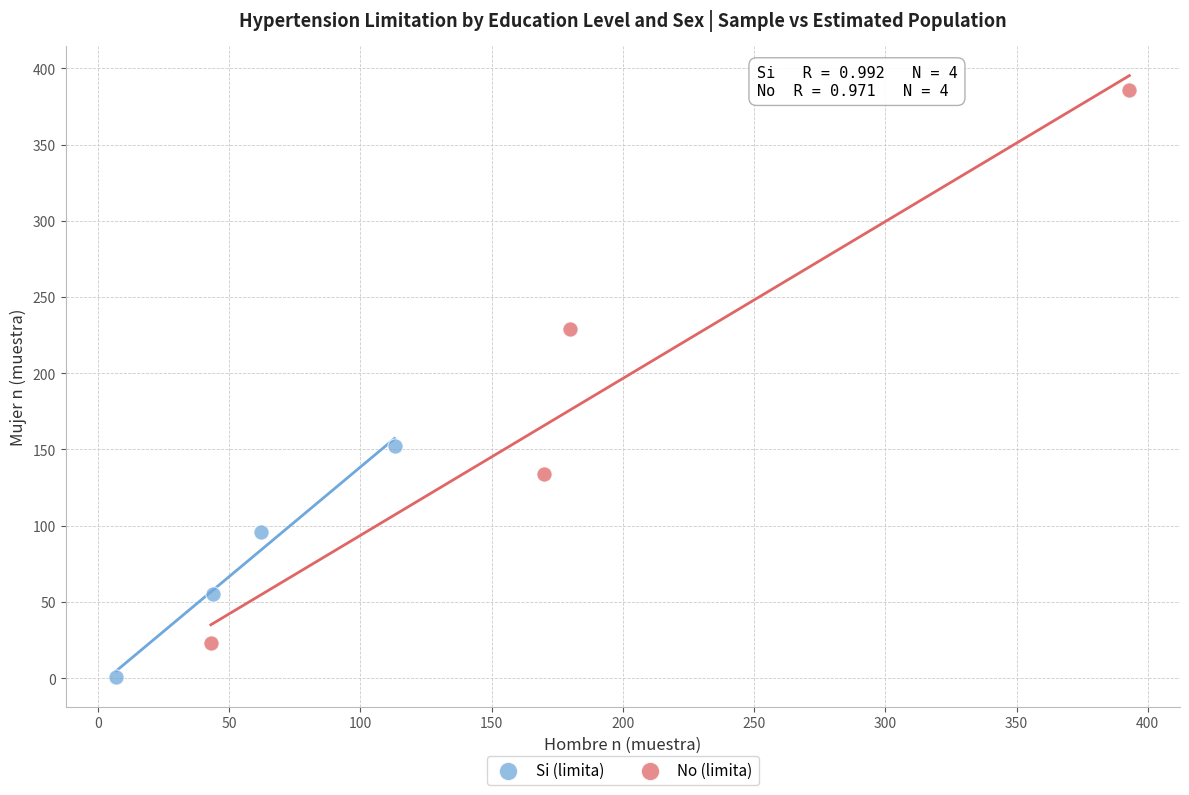

Which series contains the lowest Y value?

Si (limita)